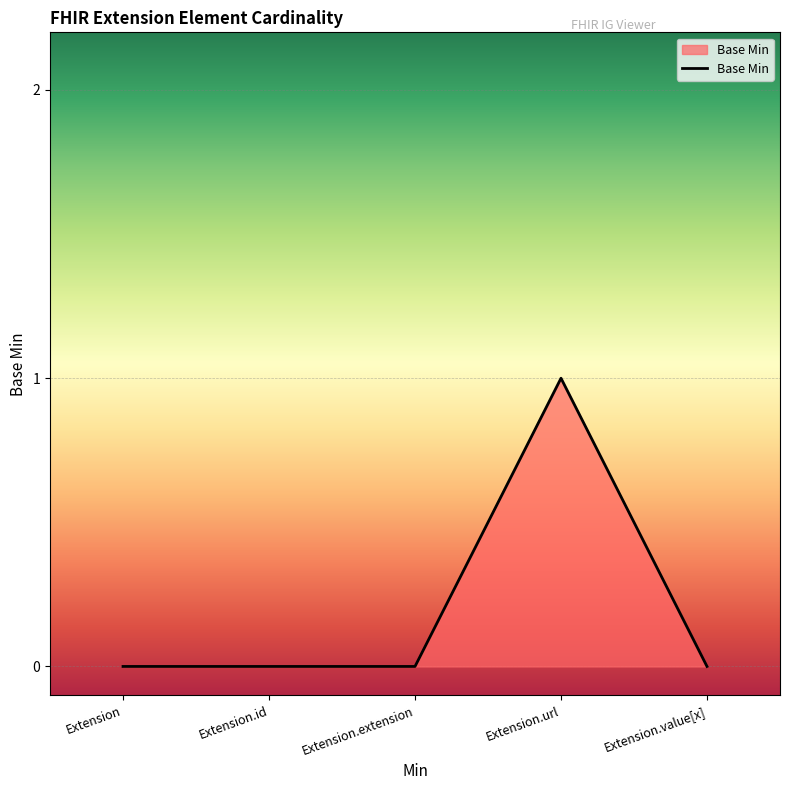

How many lines are shown in the chart?

1